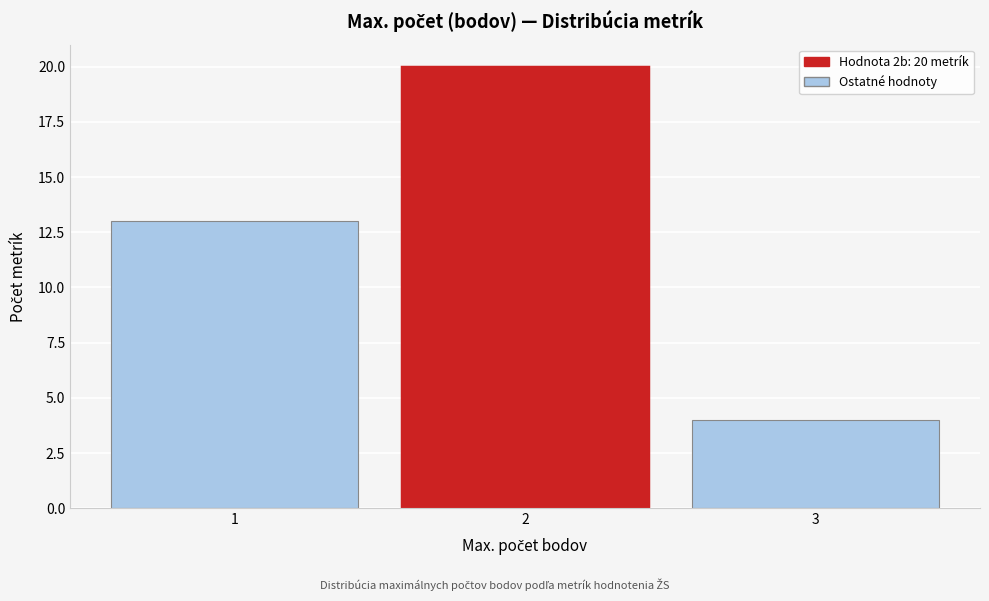

Reading left to right, extract all data points from this chart.

13	20	4